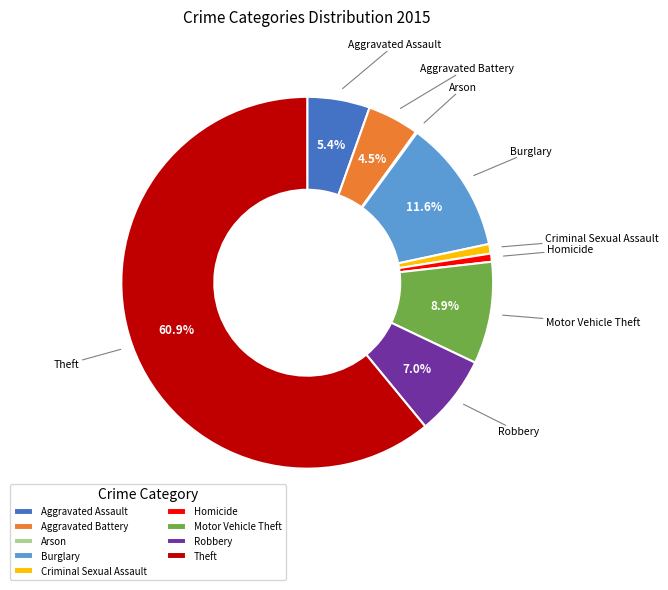

To the nearest percent, what is the combined percentage of Aggravated Battery and Criminal Sexual Assault?

5%